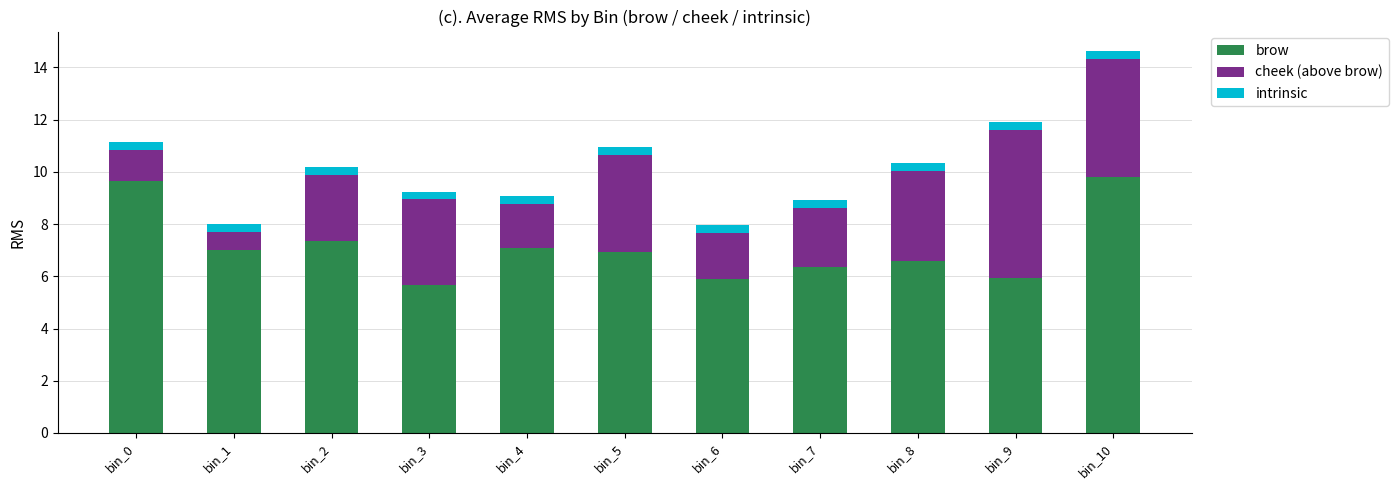

How many bars are there in total?

11